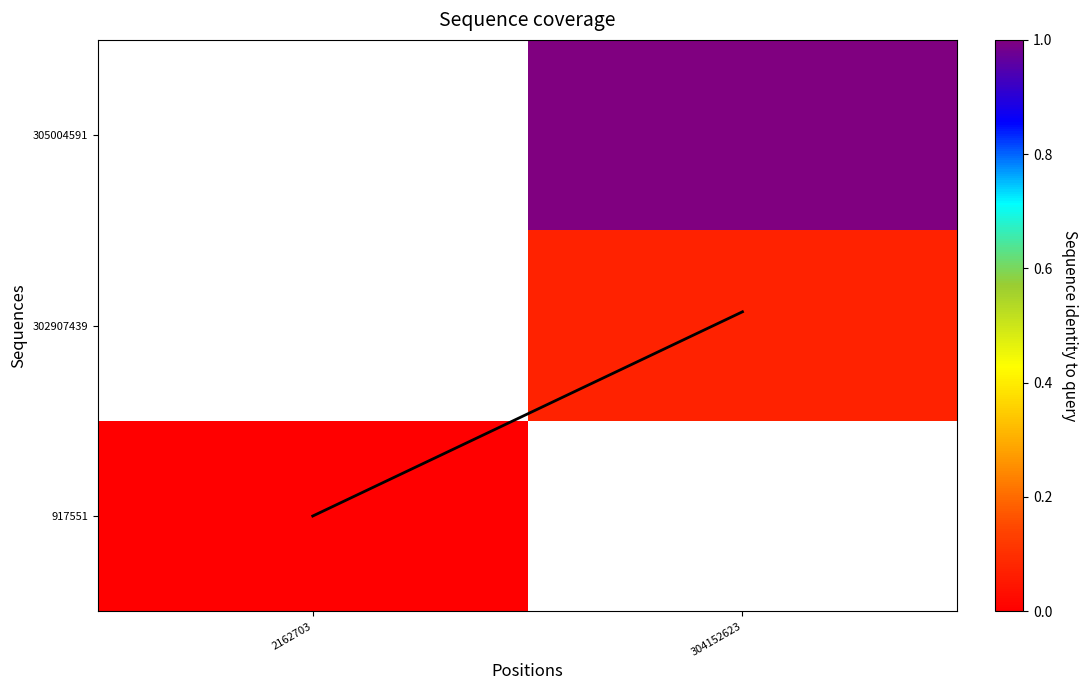

At how many categories does at least one series exceed 1?

1